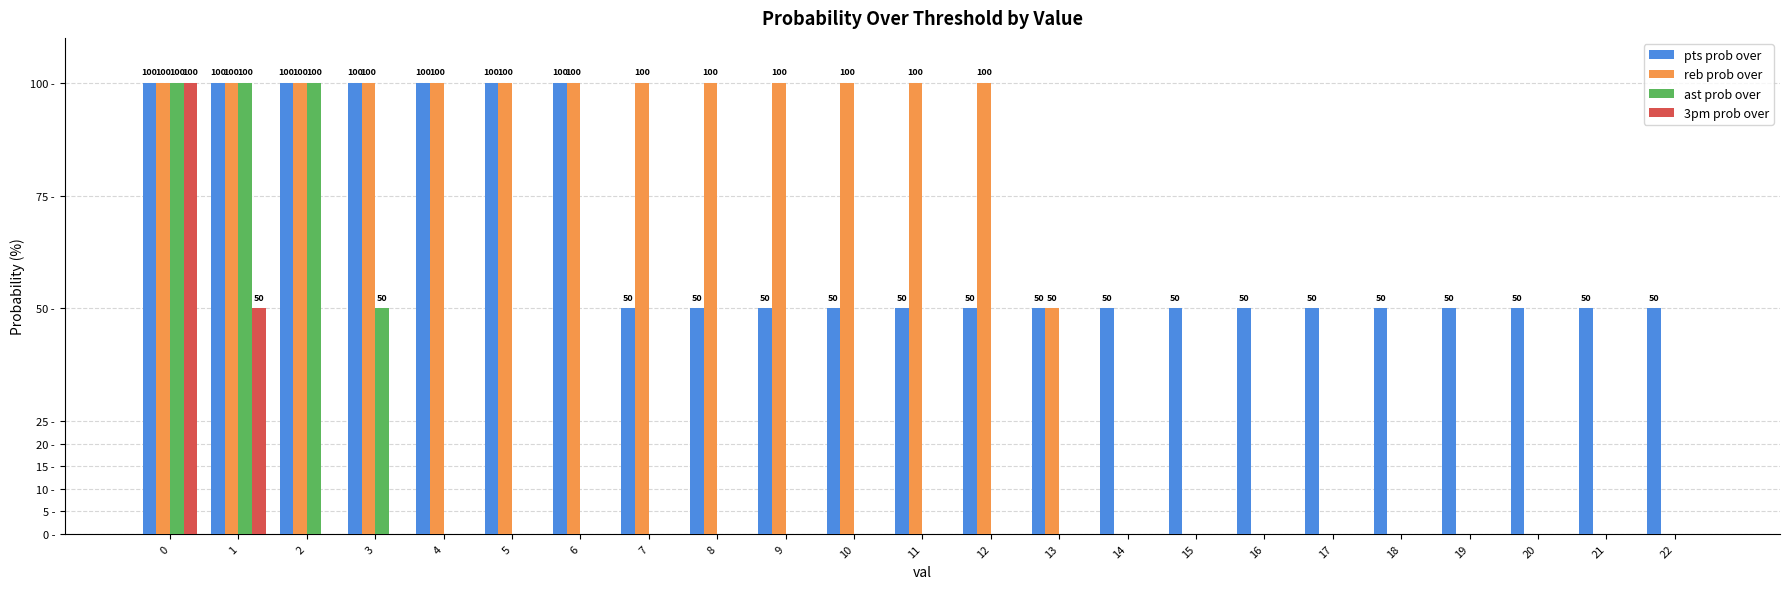

At which category does the chart reach its minimum across all series?

14